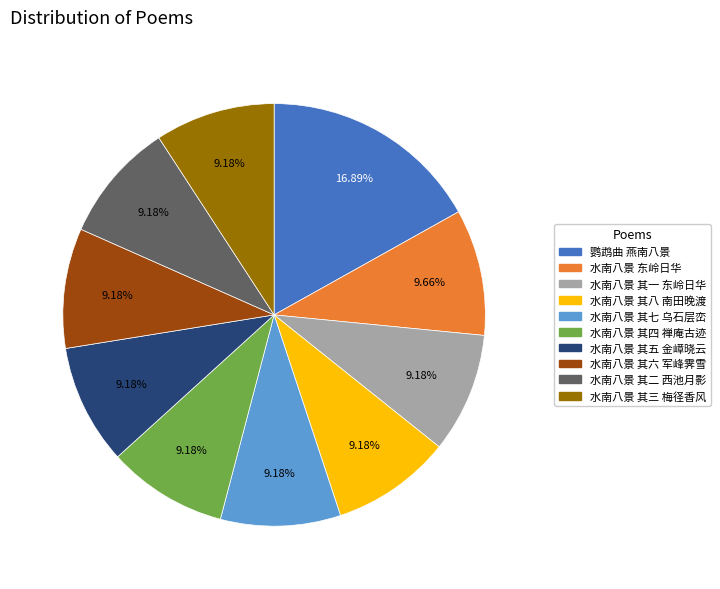

Which category has the biggest portion of the pie?

鹦鹉曲 燕南八景